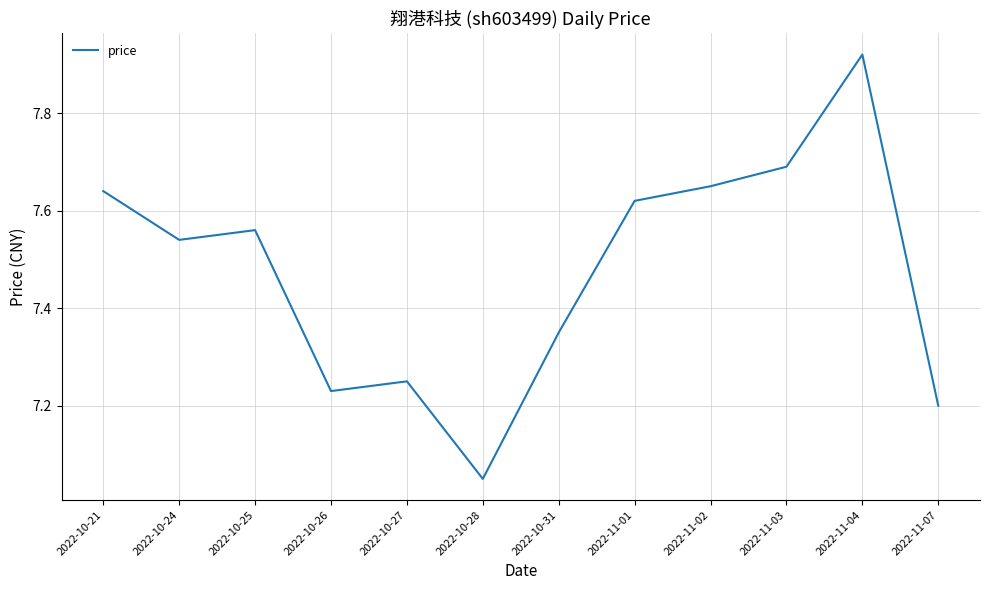

List the labels in order of value, largest first.

2022-11-04, 2022-11-03, 2022-11-02, 2022-10-21, 2022-11-01, 2022-10-25, 2022-10-24, 2022-10-31, 2022-10-27, 2022-10-26, 2022-11-07, 2022-10-28